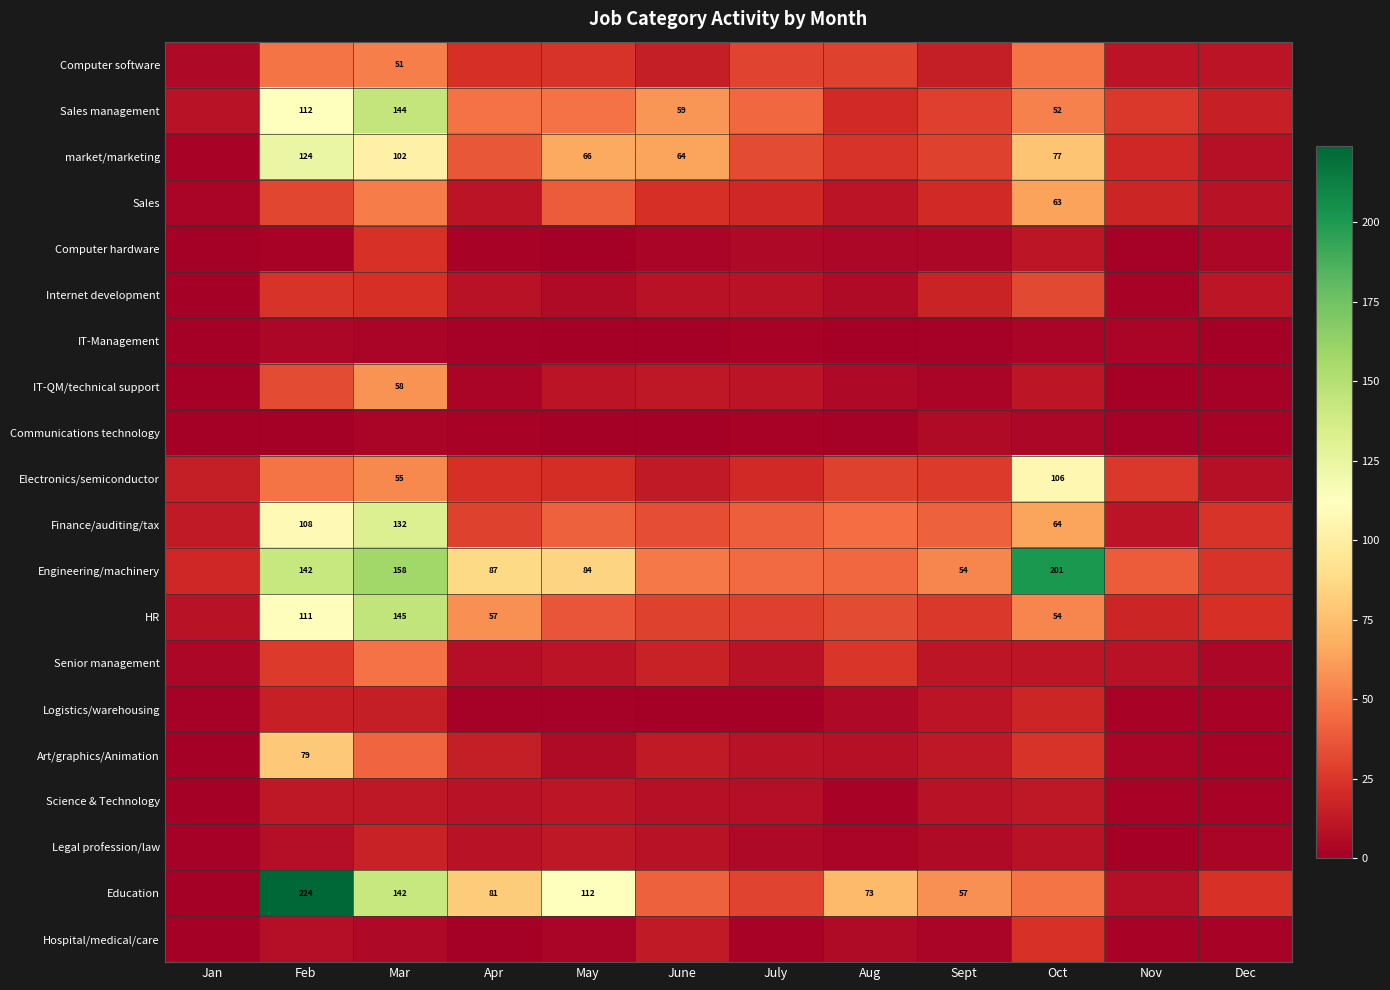

Between Apr and Aug, which series saw the biggest shift?

Engineering/machinery